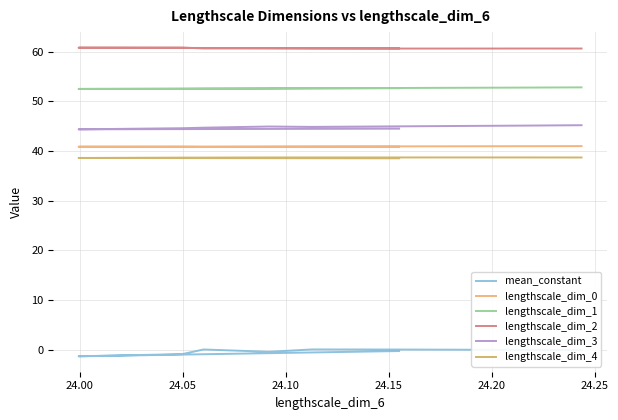

Where is the first local maximum for lengthscale_dim_4?

24.20